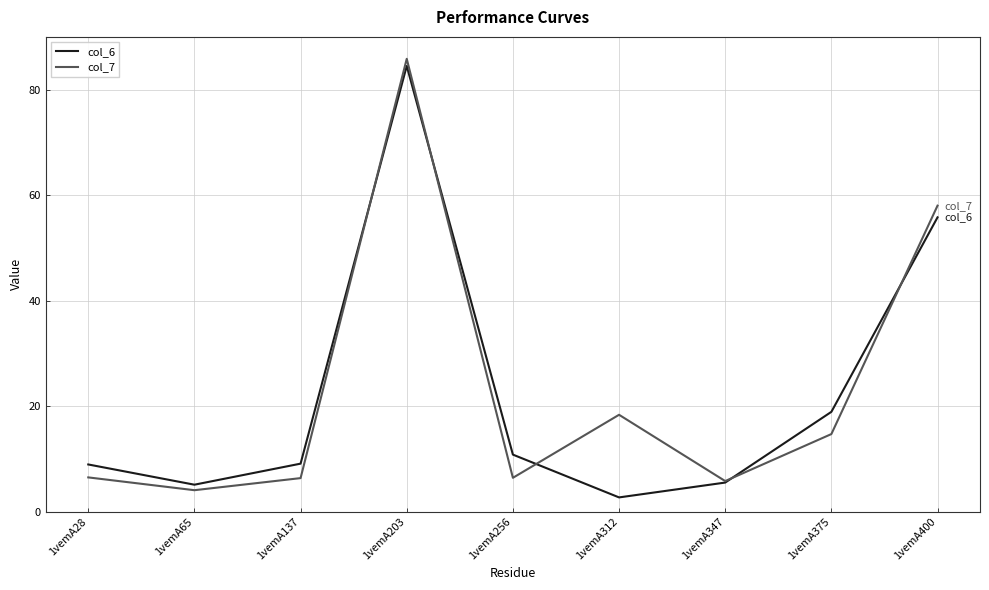

What is the sum of all col_6 values?

201.2